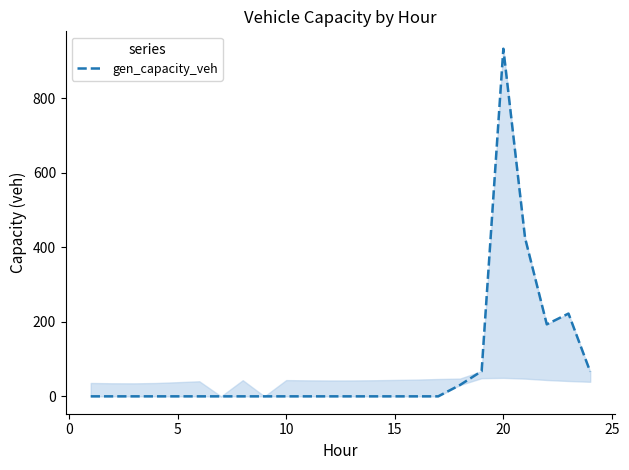

How many data points does each series have?

24